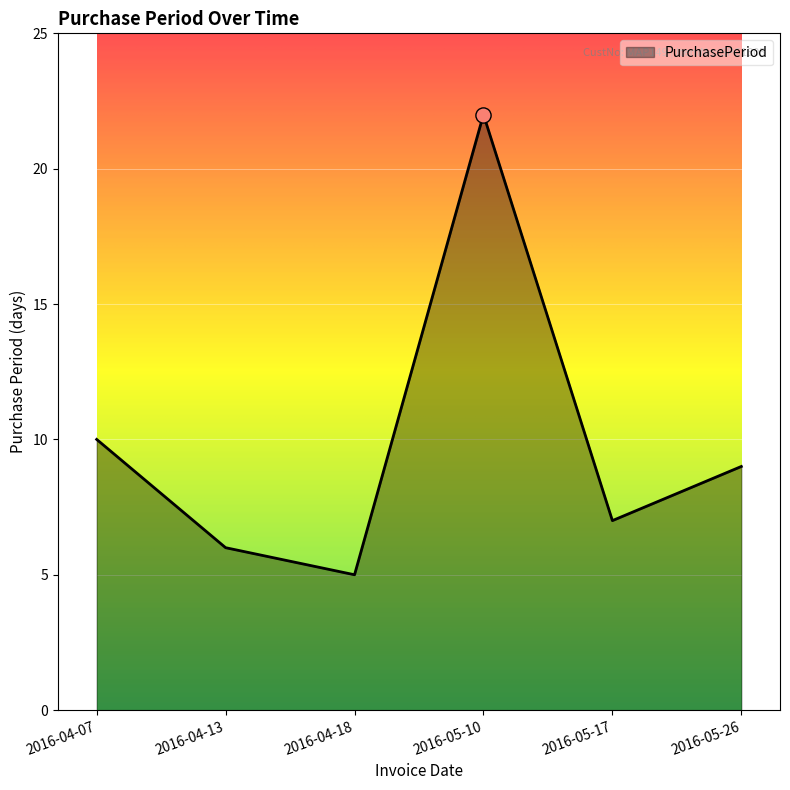

What is the change in value from 2016-04-07 to 2016-04-18?

-5